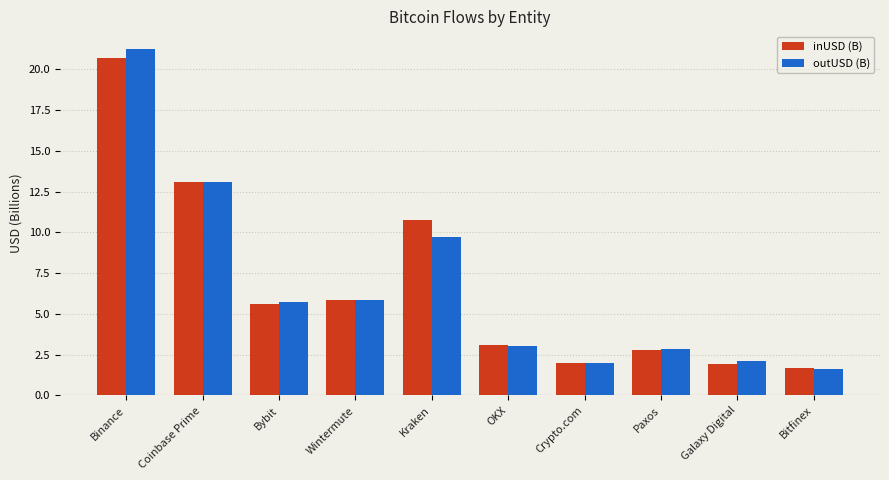

Which label corresponds to the largest value in the chart?

Binance